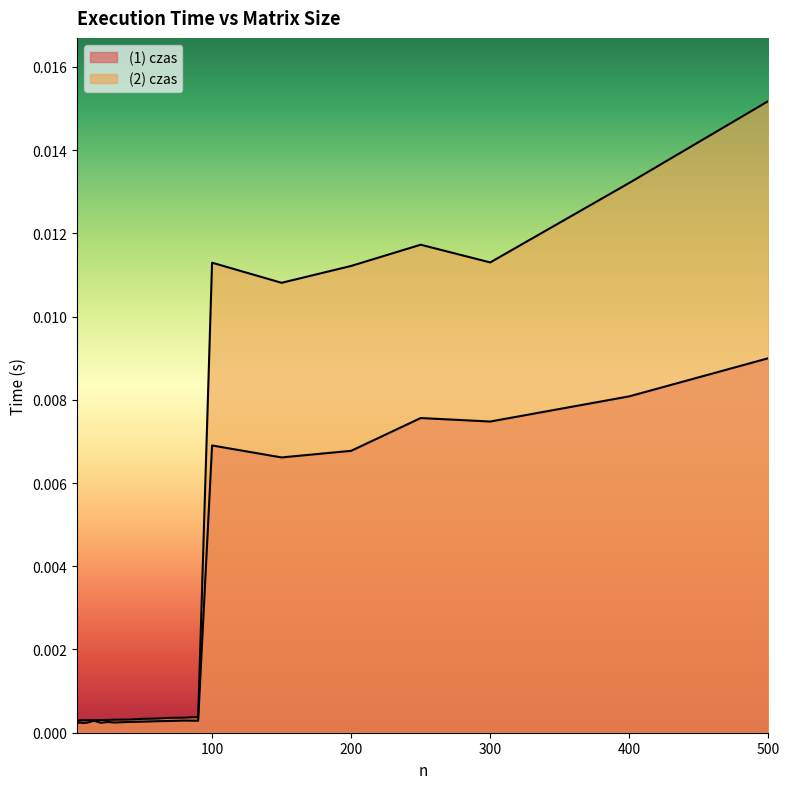

In (1) czas, how many points are lower than both neighbors (excluding endpoints)?

8